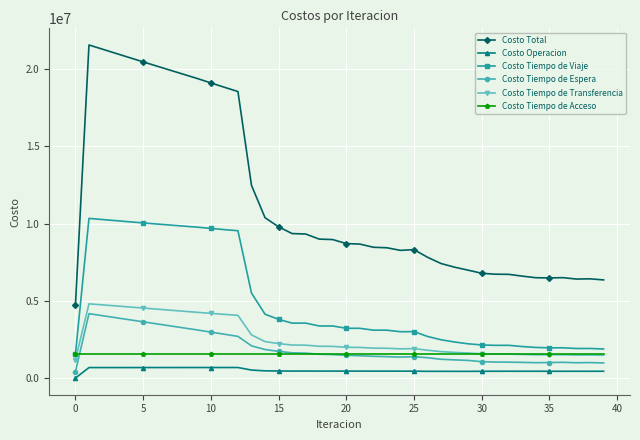

True or false: Costo Tiempo de Transferencia and Costo Total cross at least once.

False